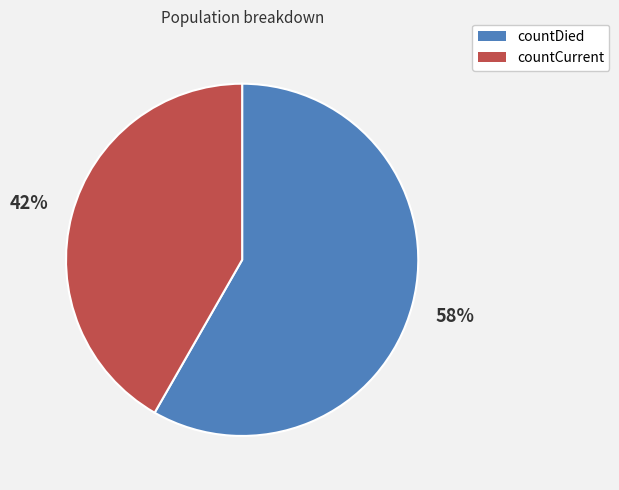

Do countDied and countCurrent together represent more than half of the pie?

Yes